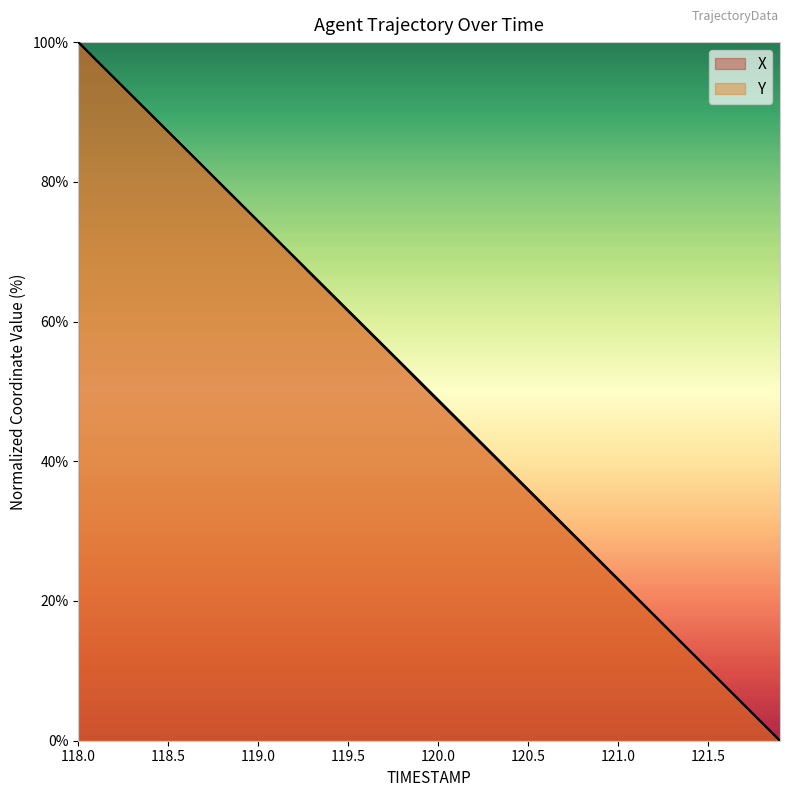

How many lines are shown in the chart?

2